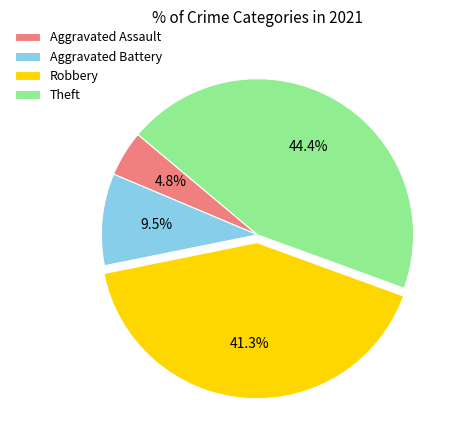

The Aggravated Assault slice represents 18% of the pie. True or false?

False